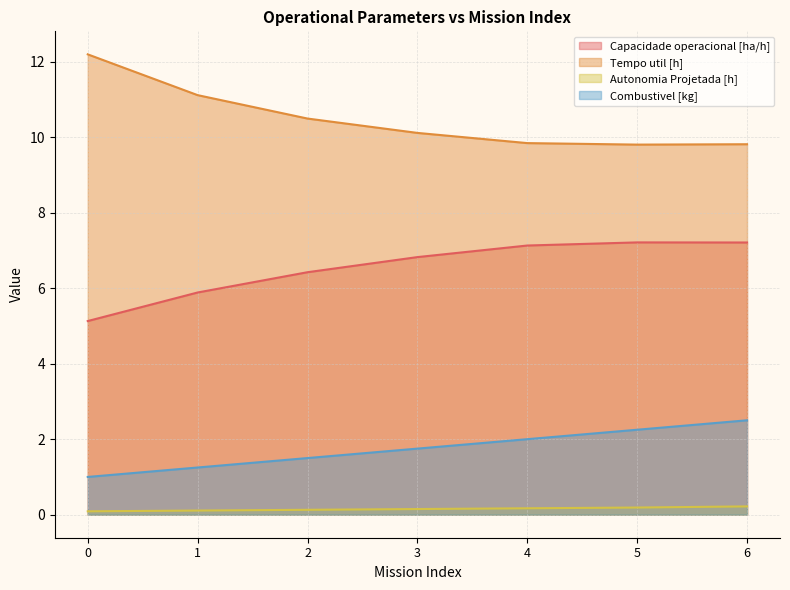

What is the total value across all series at 0?

18.4